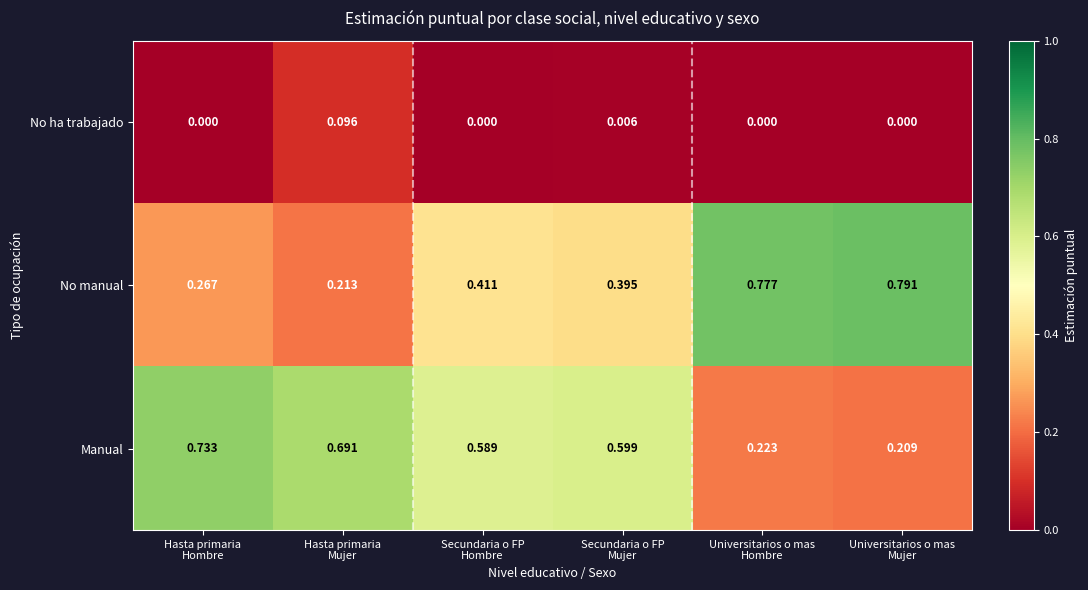

Which series has the widest spread of values?

No manual